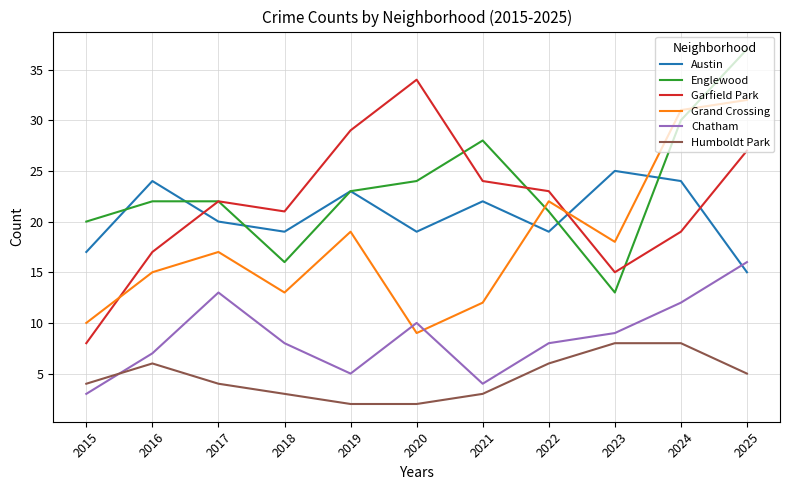

Between 2017 and 2023, which series saw the biggest shift?

Englewood